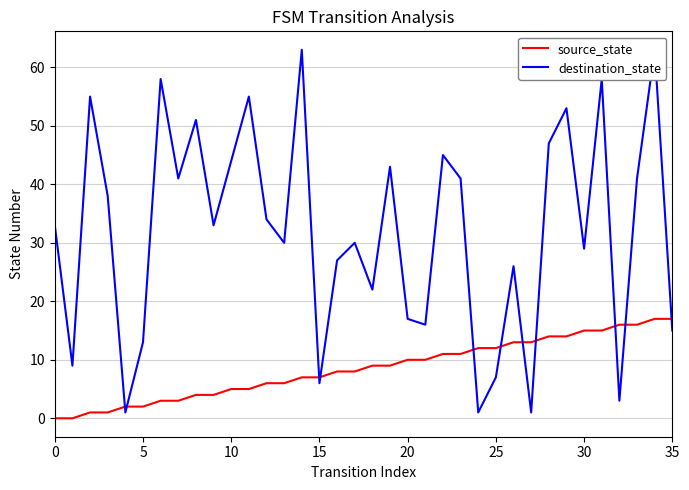

The value of destination_state at 14 is 63. True or false?

True